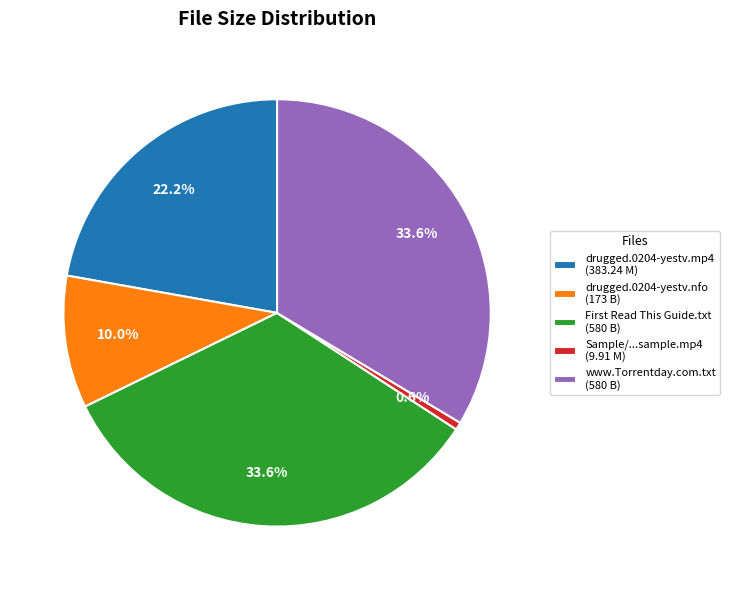

To the nearest percent, what is the difference between the largest and smallest slice percentages?

33%